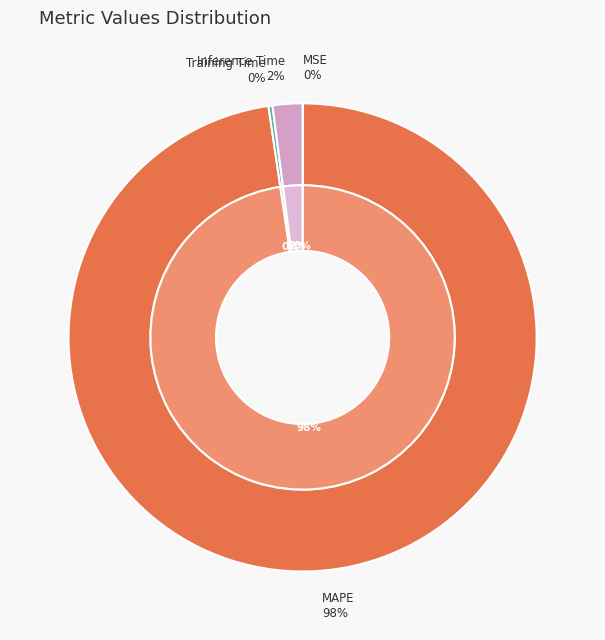

Which slice is the largest?

MAPE